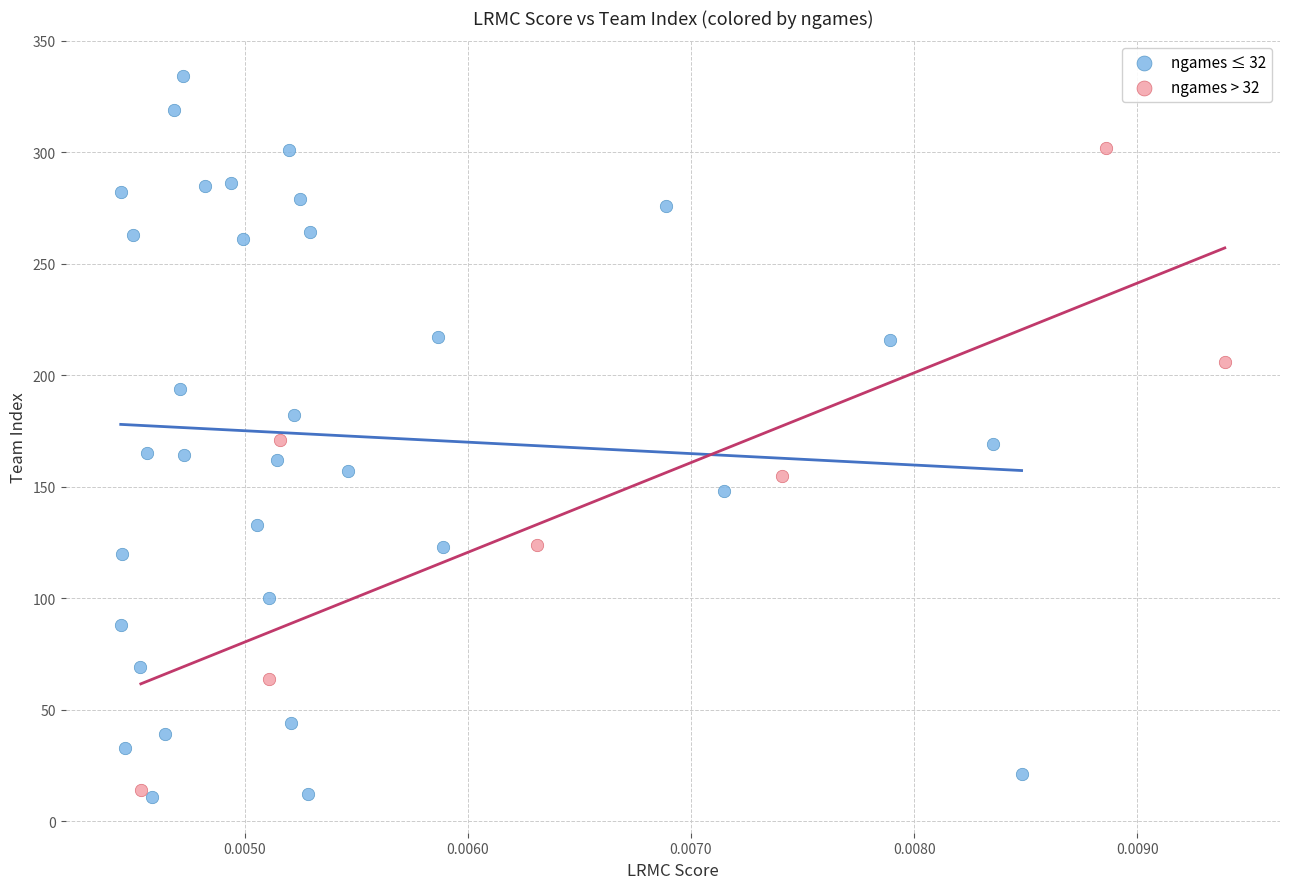

Which series reaches the minimum Y coordinate?

ngames ≤ 32